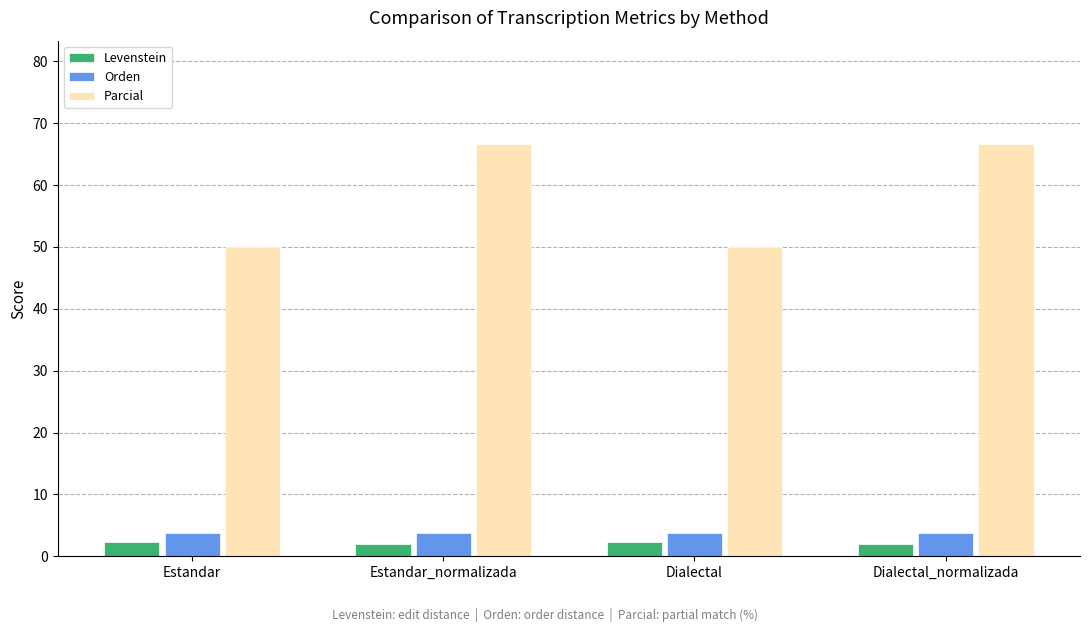

Which series changed the most between Estandar and Dialectal_normalizada?

Parcial